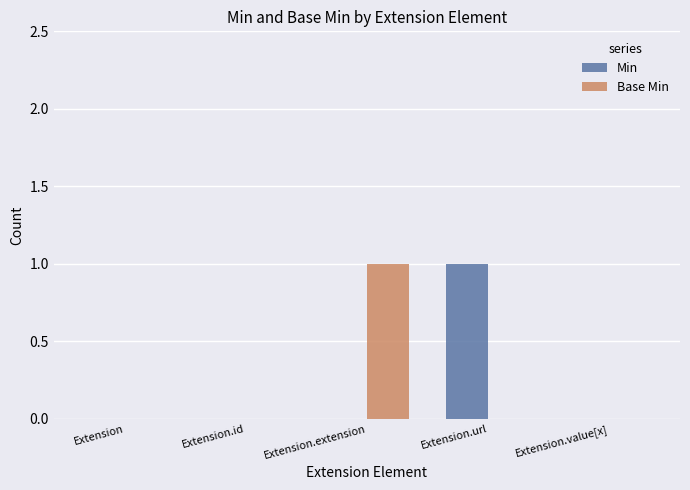

Between Extension.id and Extension.extension, which series saw the biggest shift?

Base Min